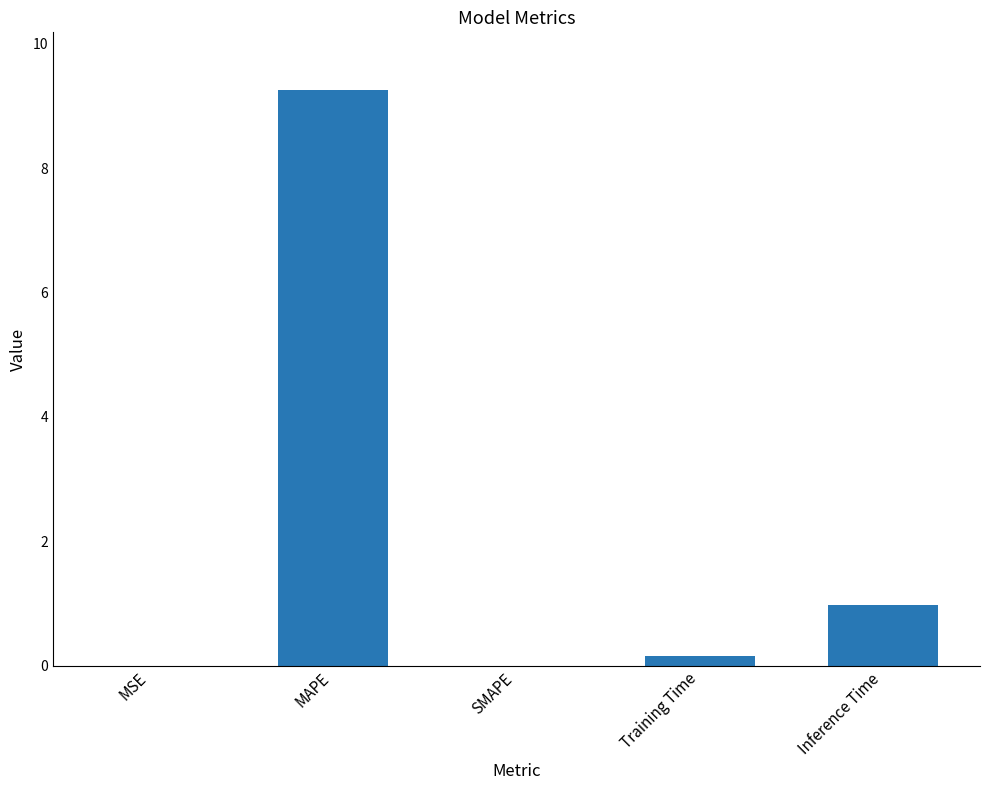

What is the greatest value displayed?

9.3